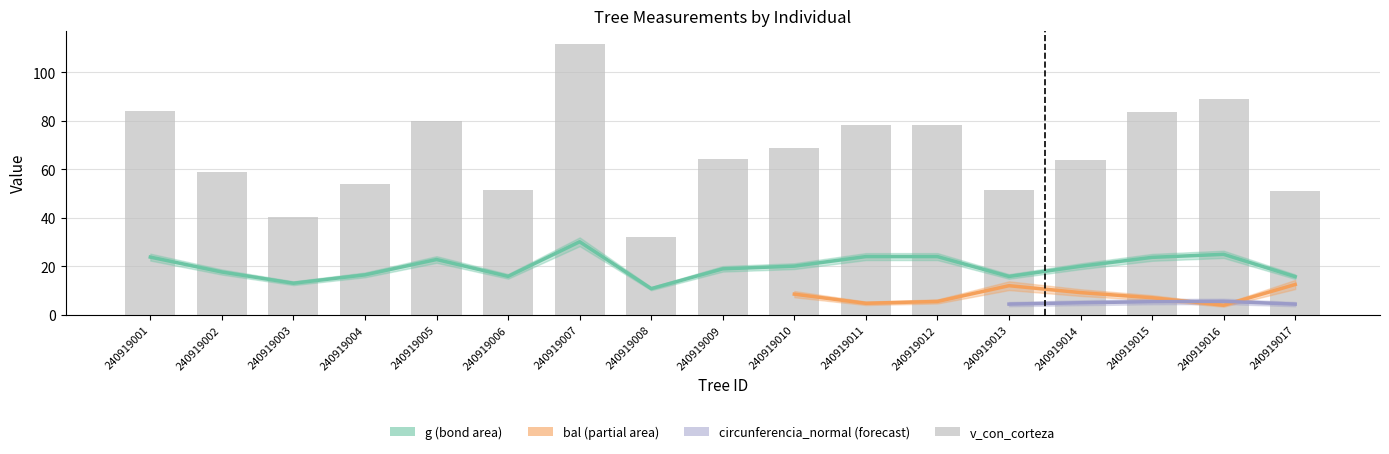

What is the sum of all values?

1141.8